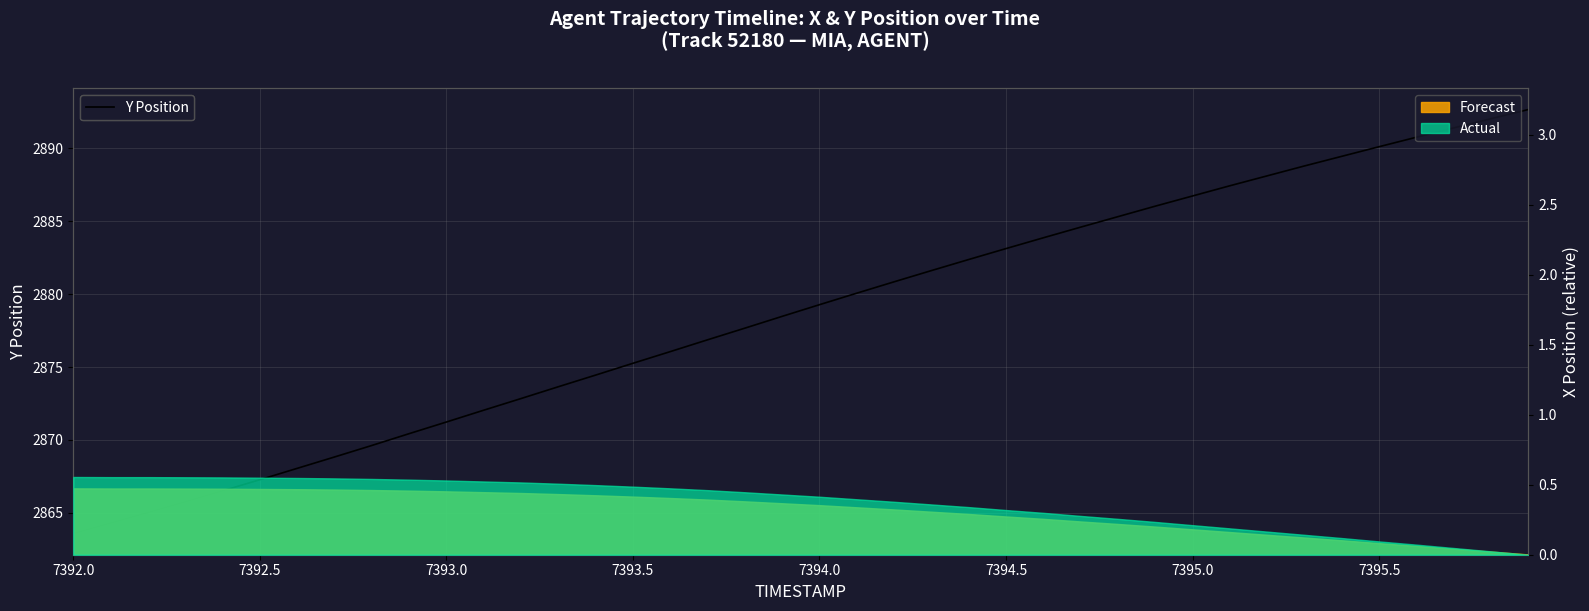

How many data points are less than 2879?

20